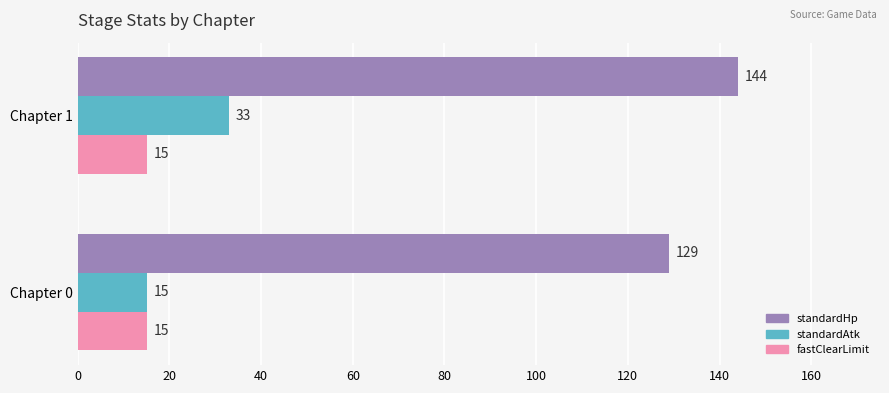

Between Chapter 0 and Chapter 1, which series saw the biggest shift?

standardAtk